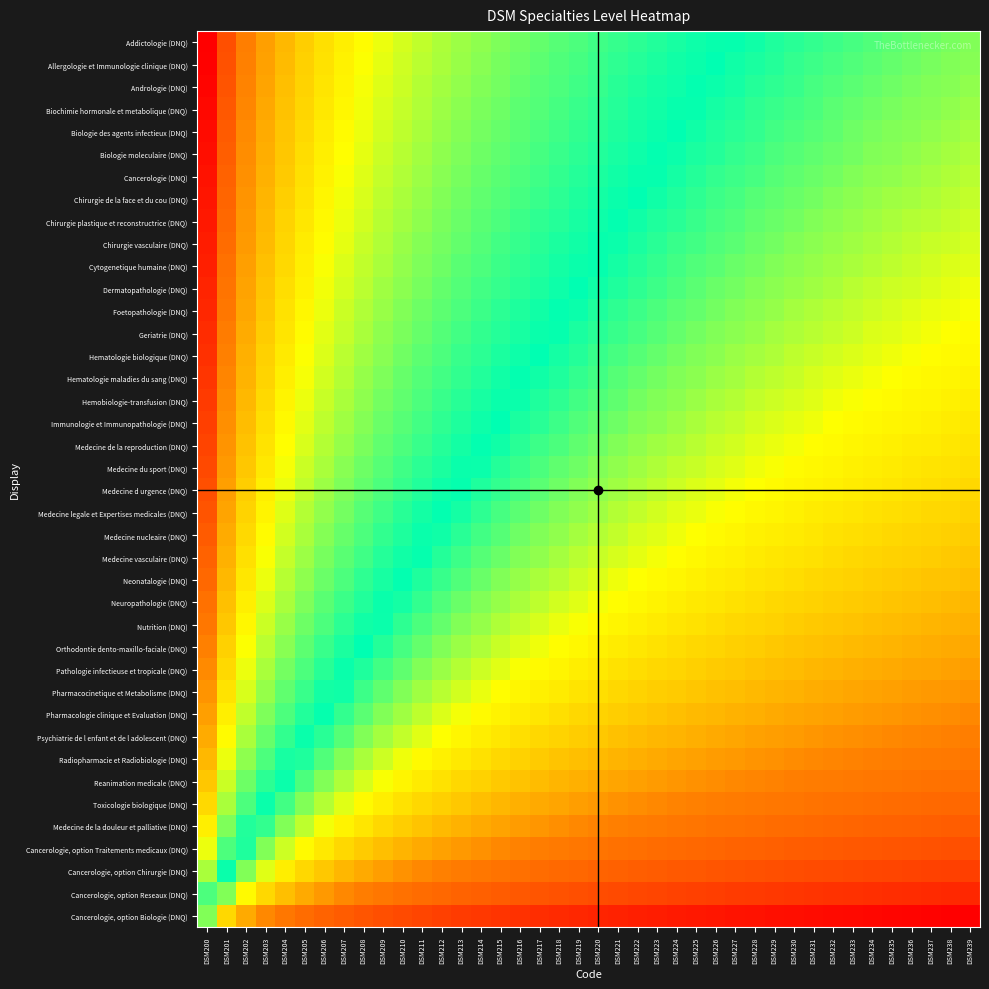

What is the maximum value shown in the chart?

3.7